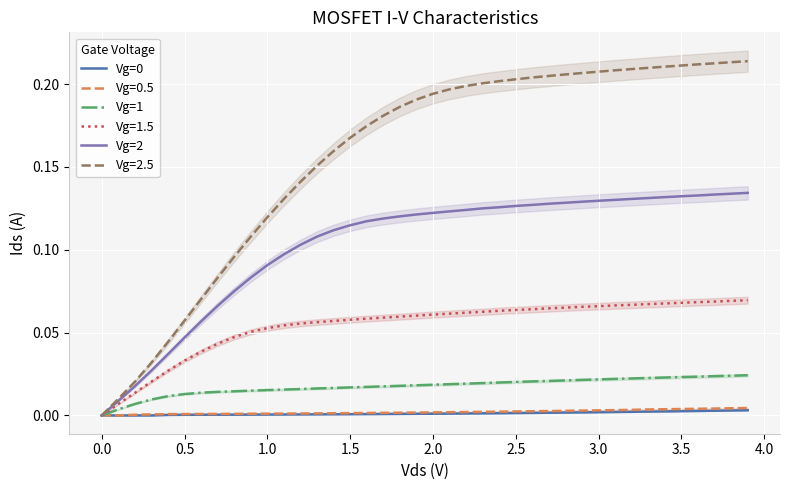

How many negative values does the Vg=1 series have?

1